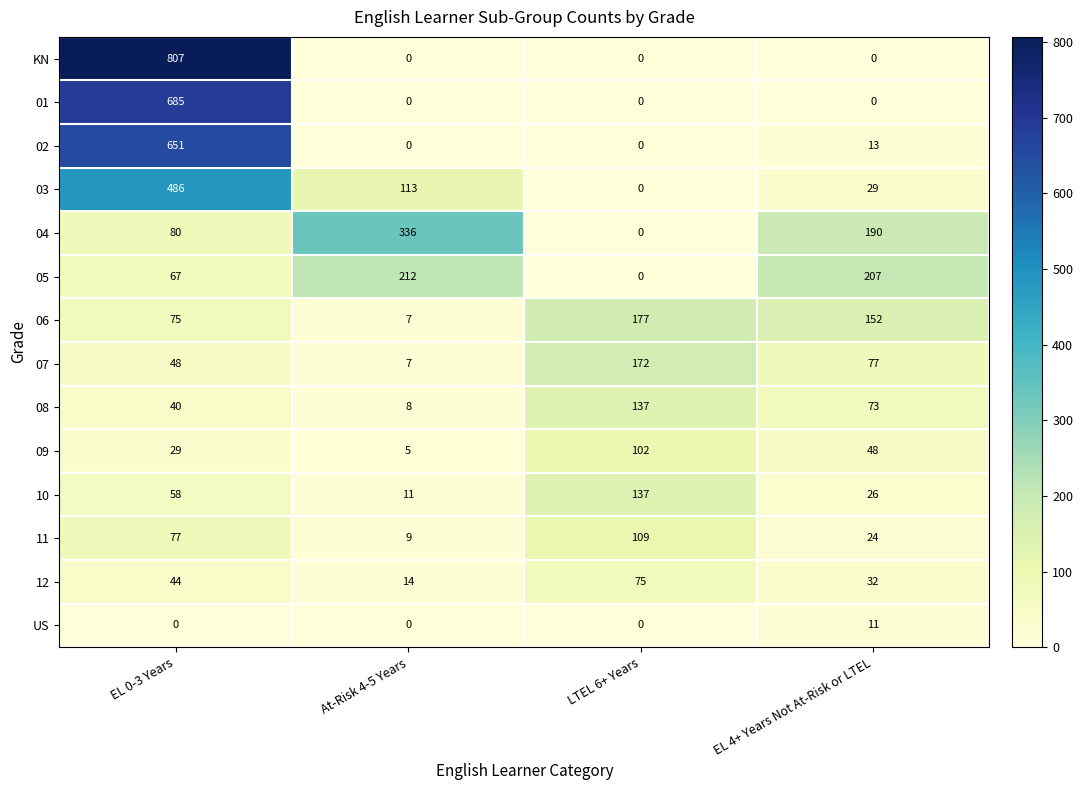

Is it true that 06 equals 75 at EL 0-3 Years?

True